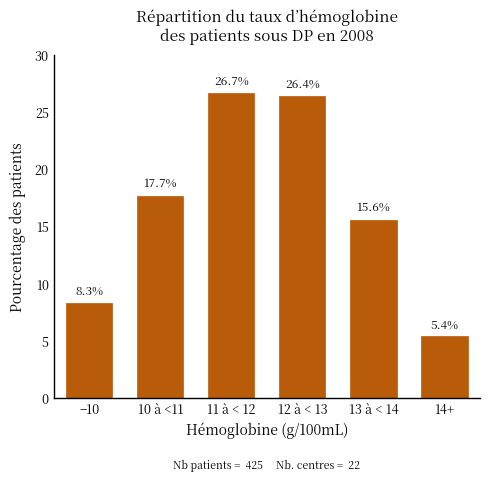

Reading left to right, transcribe all the data shown in this chart.

−10=8.3	10 à <11=17.7	11 à < 12=26.7	12 à < 13=26.4	13 à < 14=15.6	14+=5.4